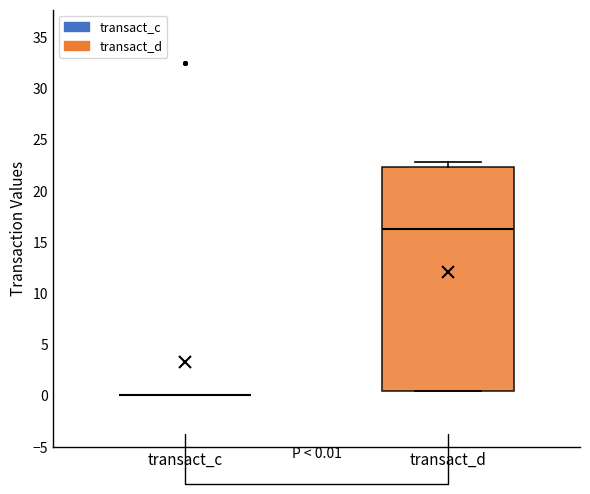

Which box is the tallest, from its lower edge to its upper edge?

transact_d